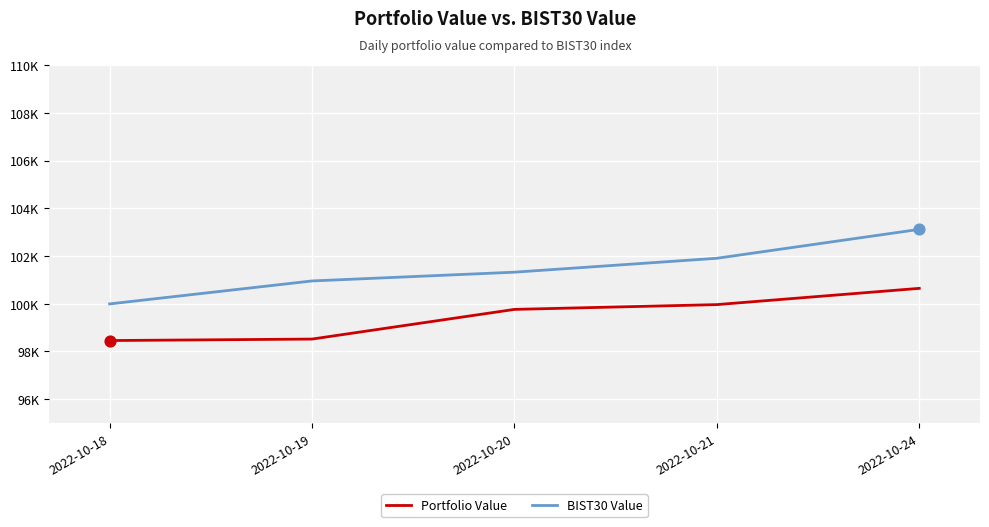

At which category is the sum across all series the highest?

2022-10-24